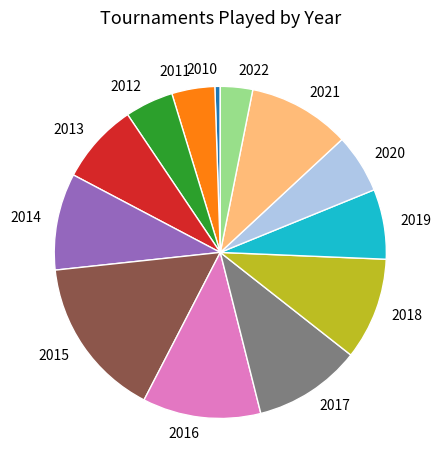

What is the ratio of the value at 2015 to the value at 2019?

2.3